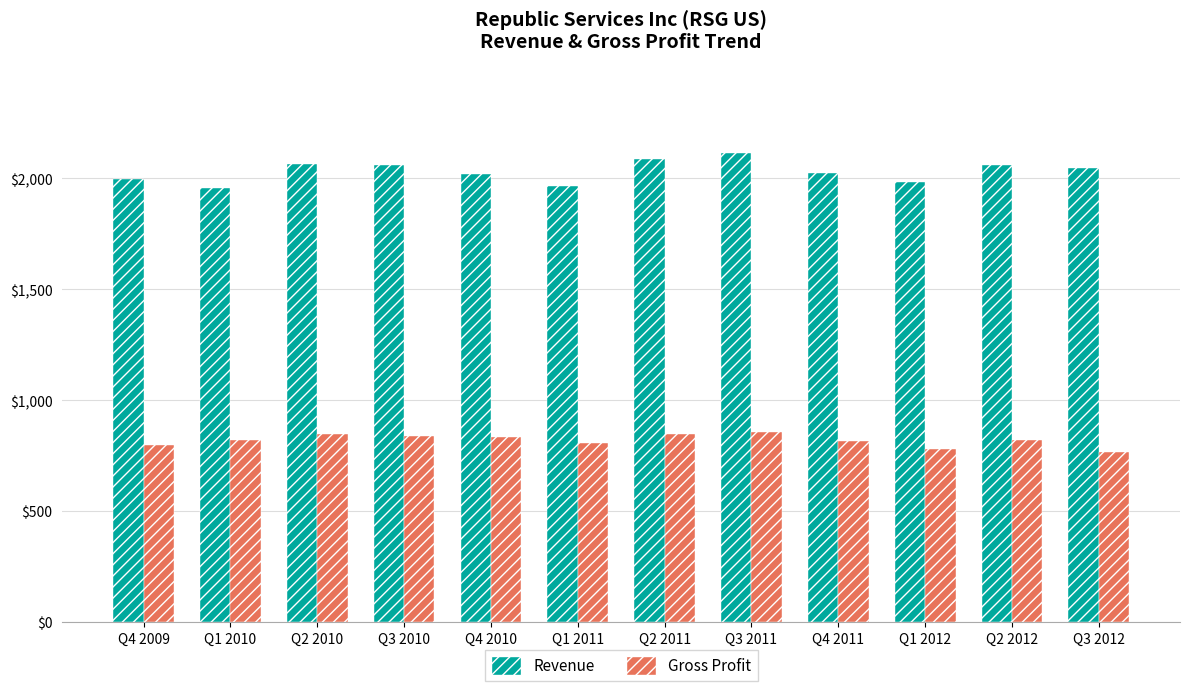

Is it true that Gross Profit equals 779.2 at Q1 2012?

True